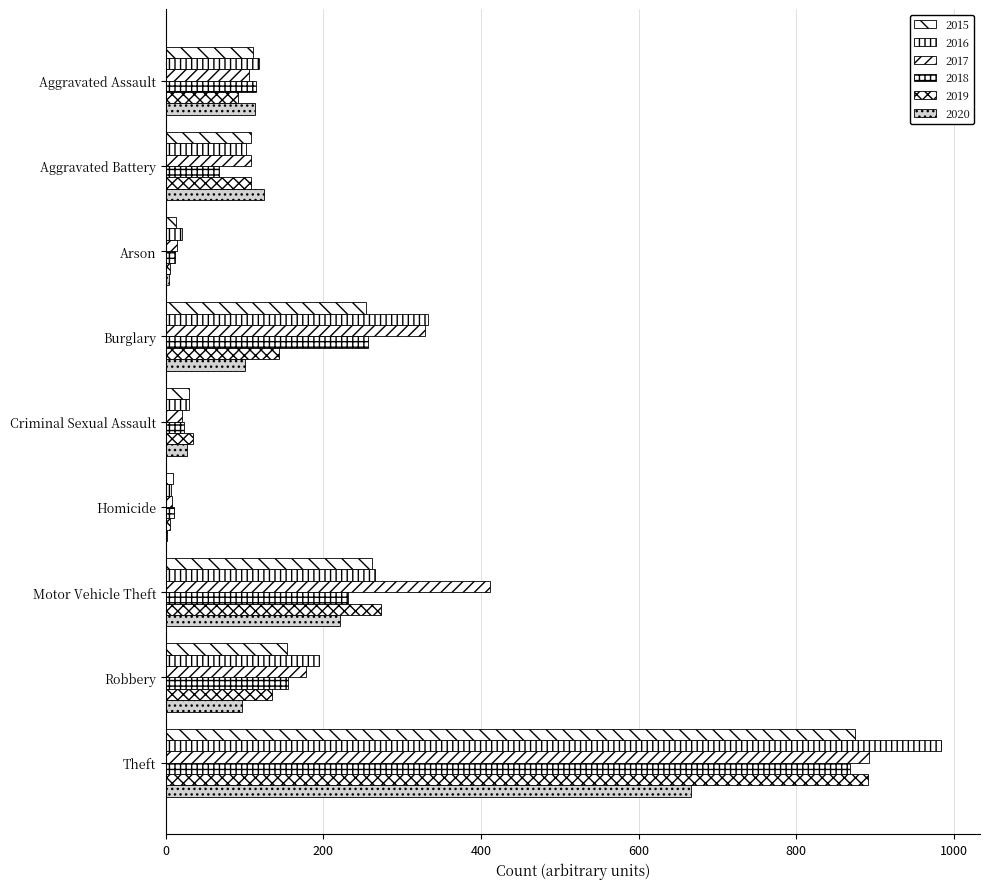

How many data points does each series have?

9